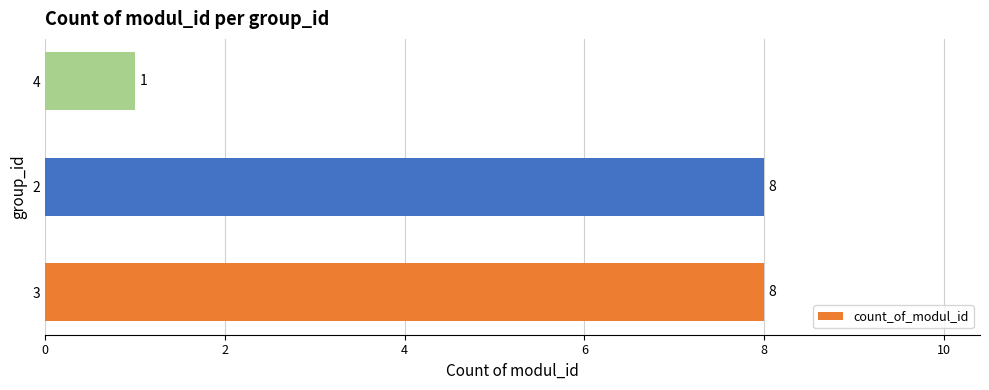

Is it true that the value at 2 is 8?

True